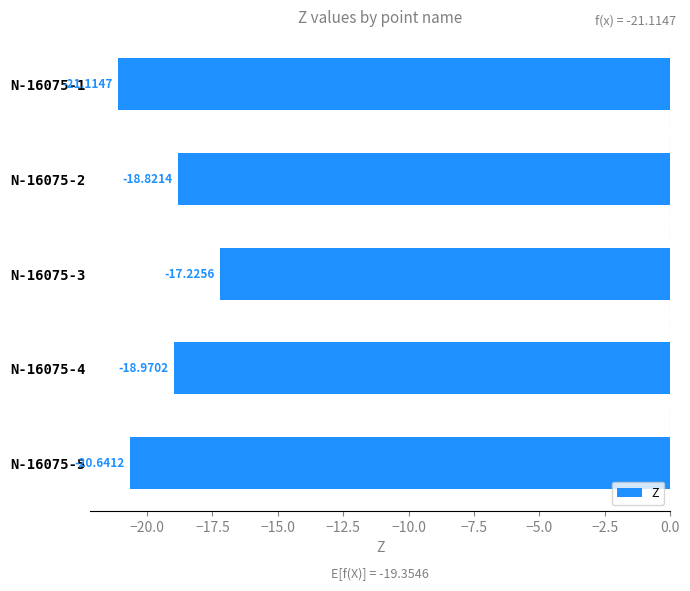

Count the number of values greater than -18.

1